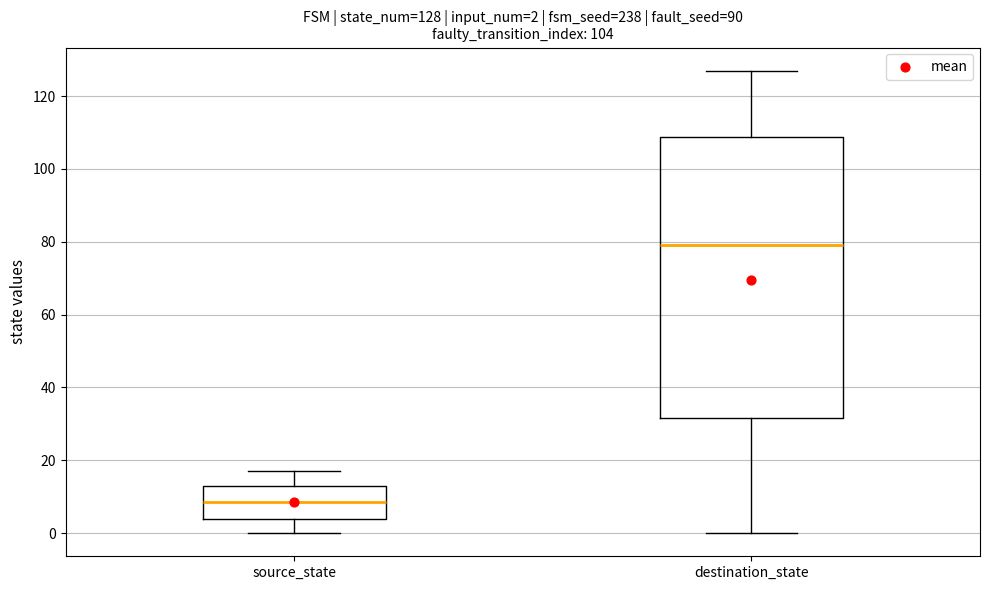

Comparing the boxes themselves (not the whiskers), which one is the tallest?

destination_state